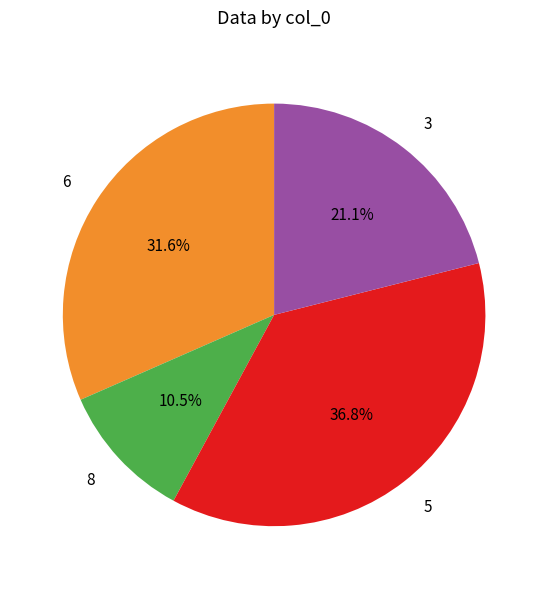

True or false: 8 accounts for 2% of the total.

False